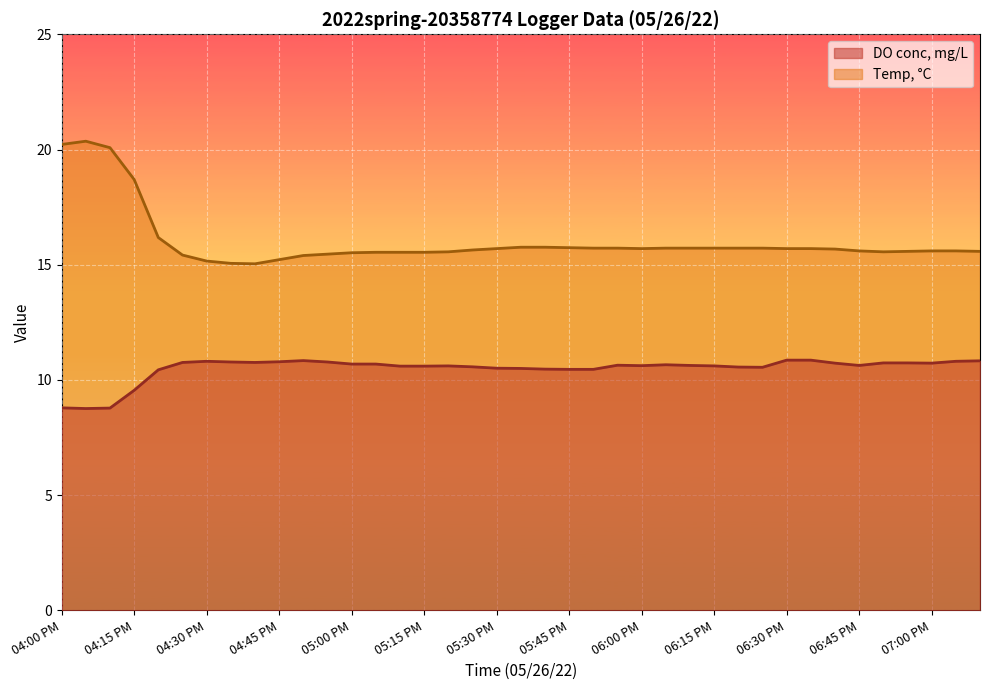

The value of DO conc, mg/L at 04:45 PM is 10.8. True or false?

True